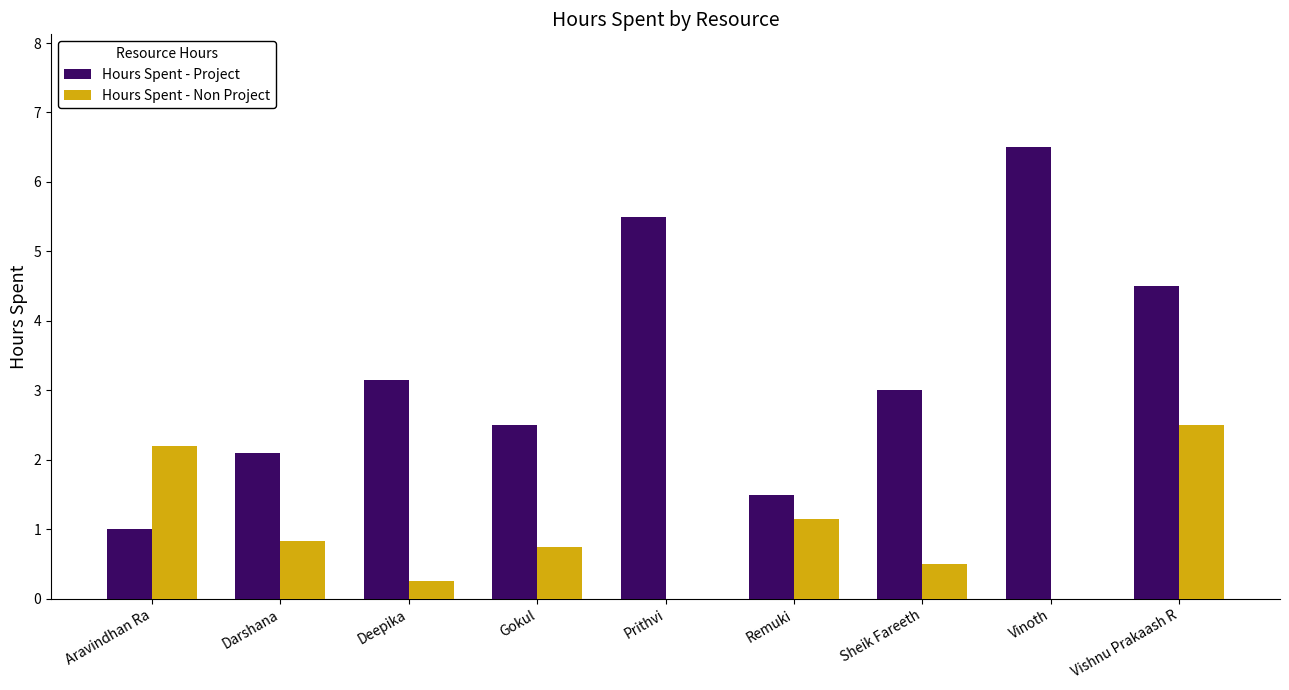

What is the maximum value shown in the chart?

6.5